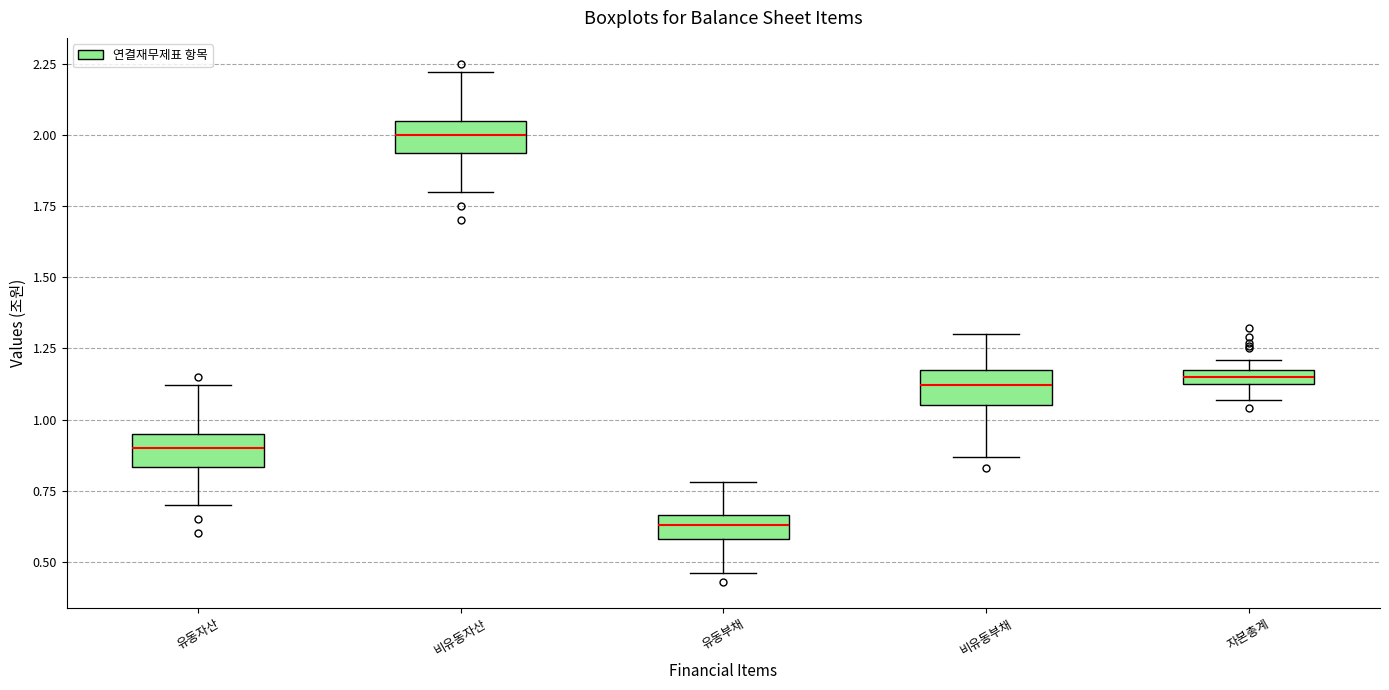

Where is the upper edge of the box for 비유동부채 on the y-axis? The values are not printed on the chart, so give them approximately, as read against the axis.

1.20